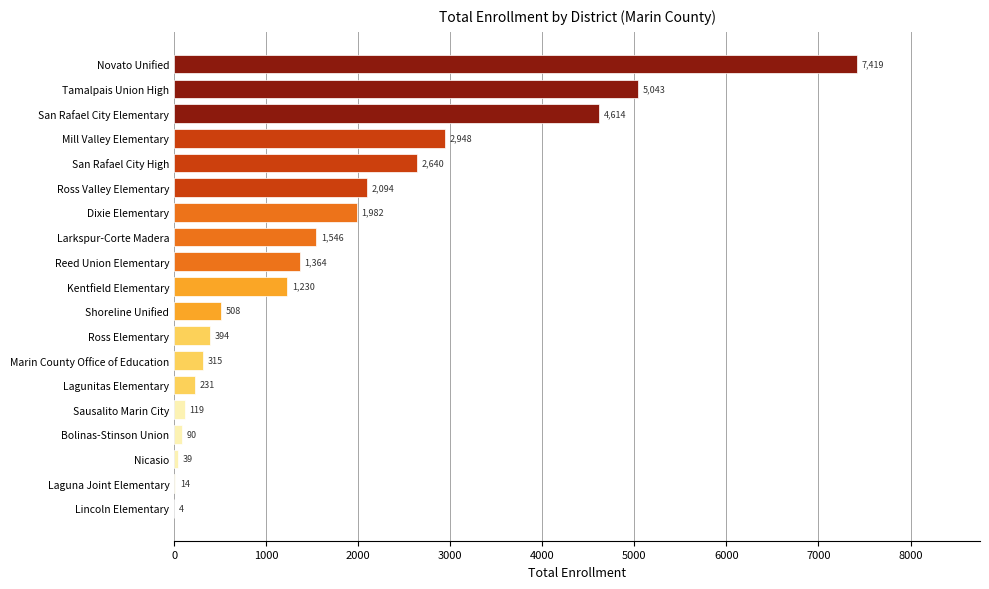

What value does the data have at Tamalpais Union High?

5043